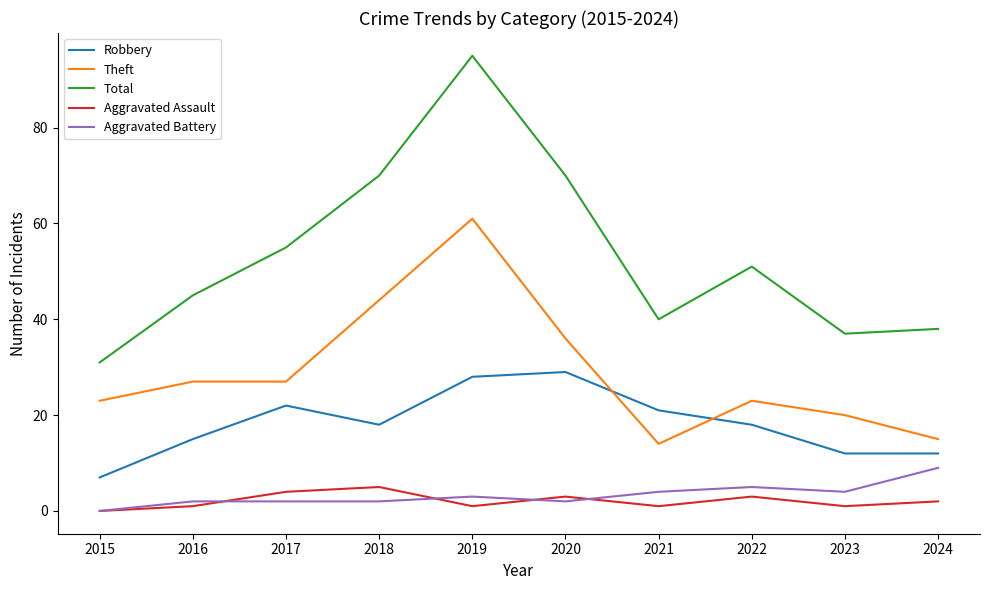

Is this an area chart (filled region under the line)?

No